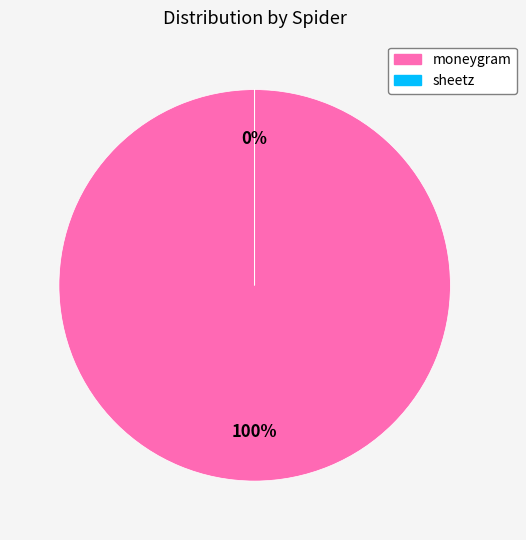

What is the ratio of the value at moneygram to the value at sheetz?

216664.6